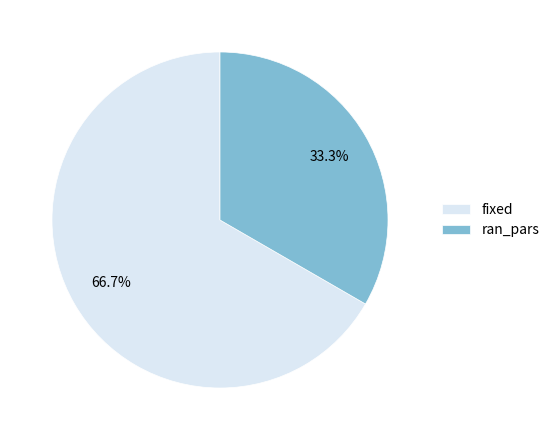

Which slice is the largest?

fixed